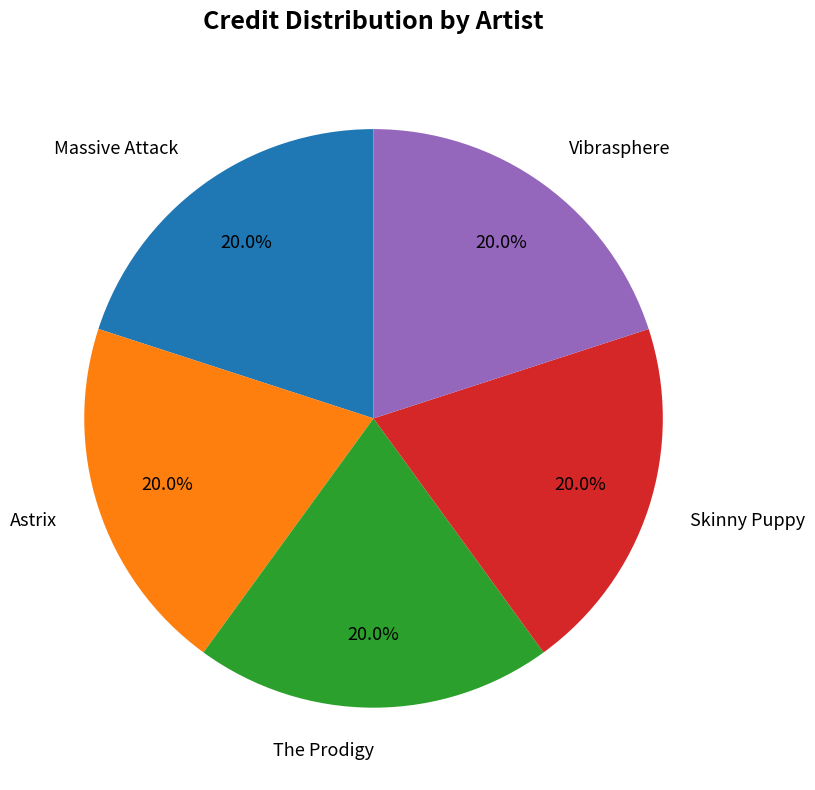

Is Vibrasphere the majority of the pie?

No